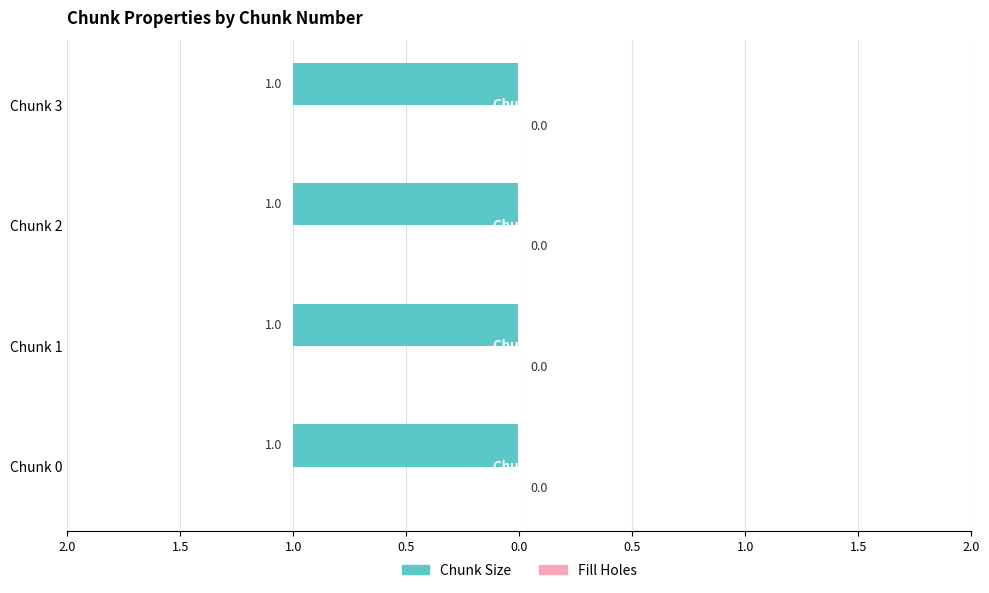

What is the maximum value shown in the chart?

1